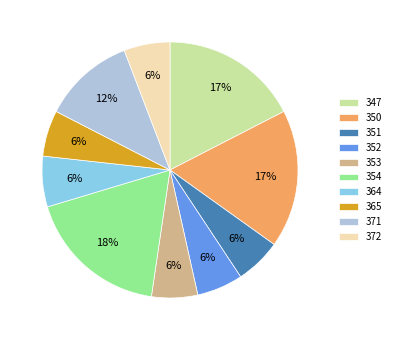

Which slice is the largest?

354